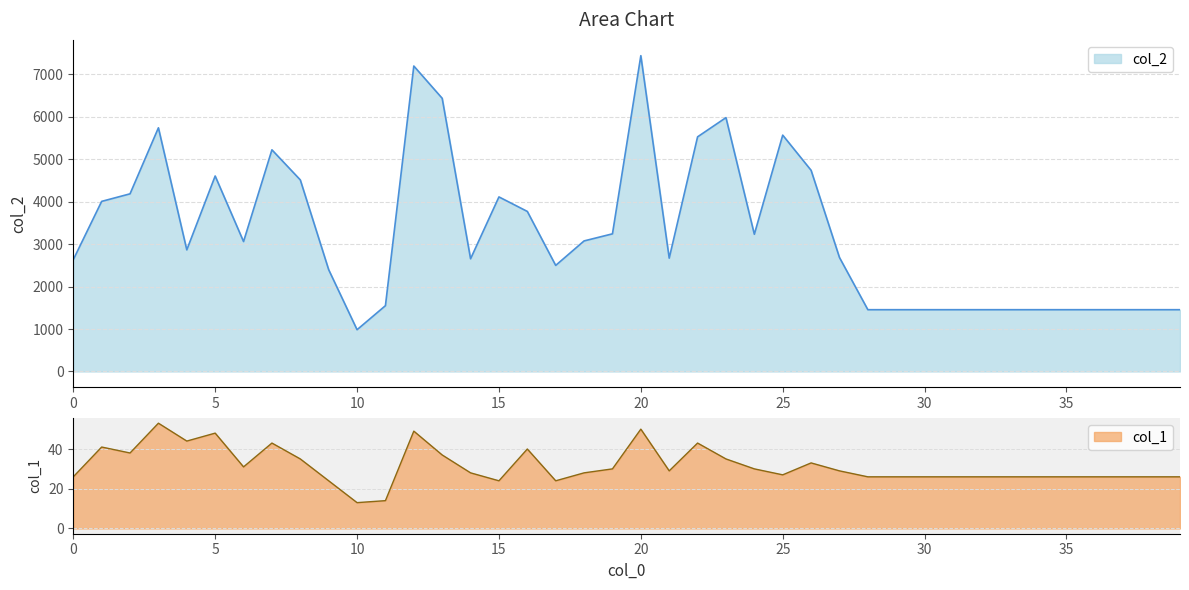

How many data points in col_1 are less than 28?

19